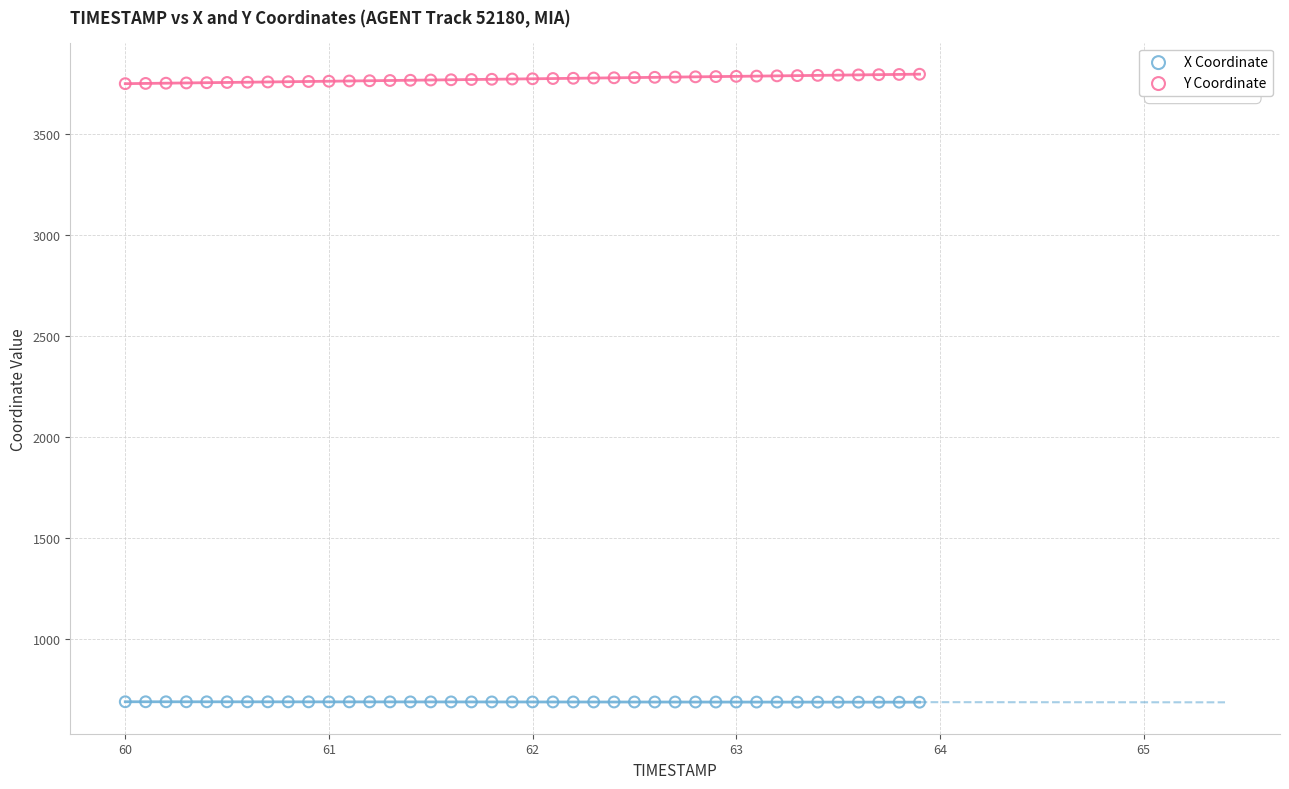

Across all data points, what is the range of Y values (max minus min)?

3104.2